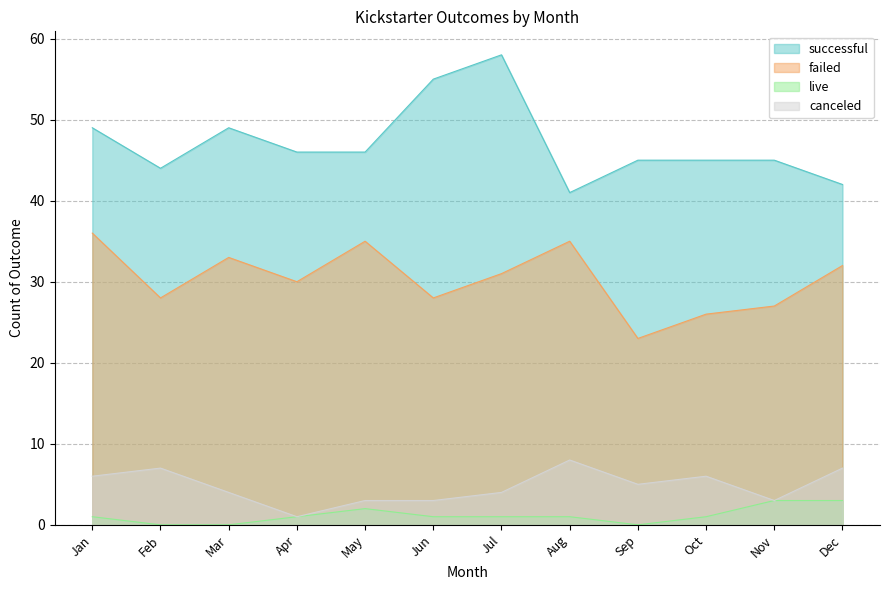

What is the difference between the maximum and minimum values in the live series?

3